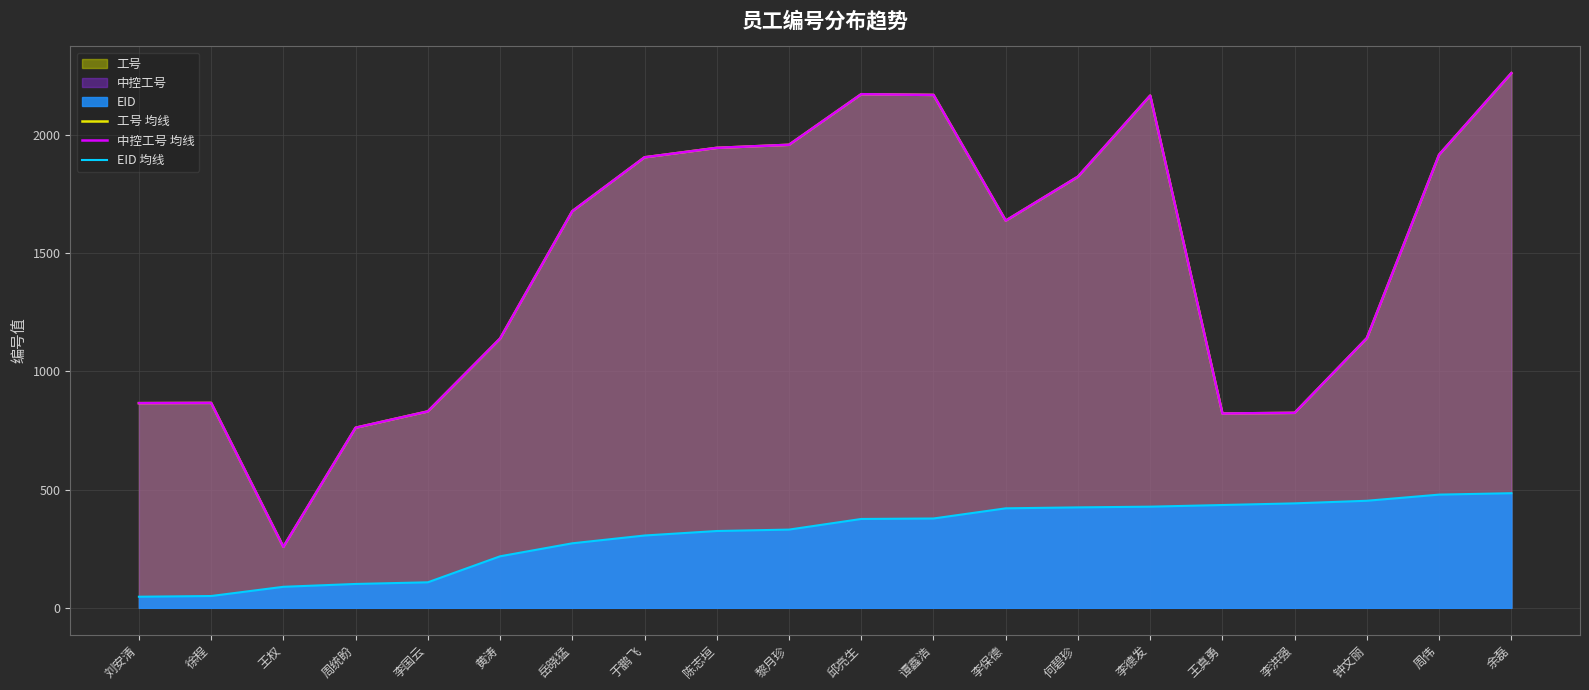

Which series has the widest spread of values?

工号 均线